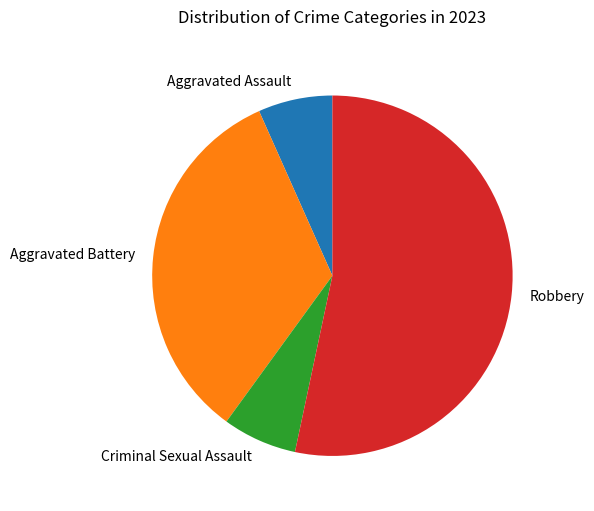

Do Robbery and Criminal Sexual Assault together represent more than half of the pie?

Yes